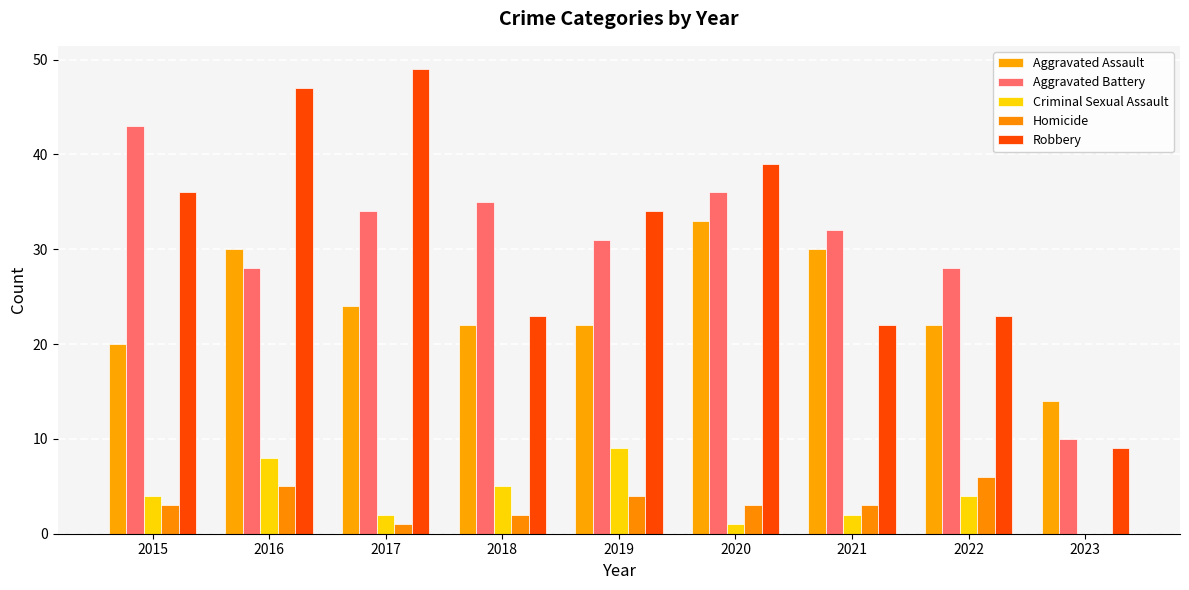

What is the greatest value displayed?

49